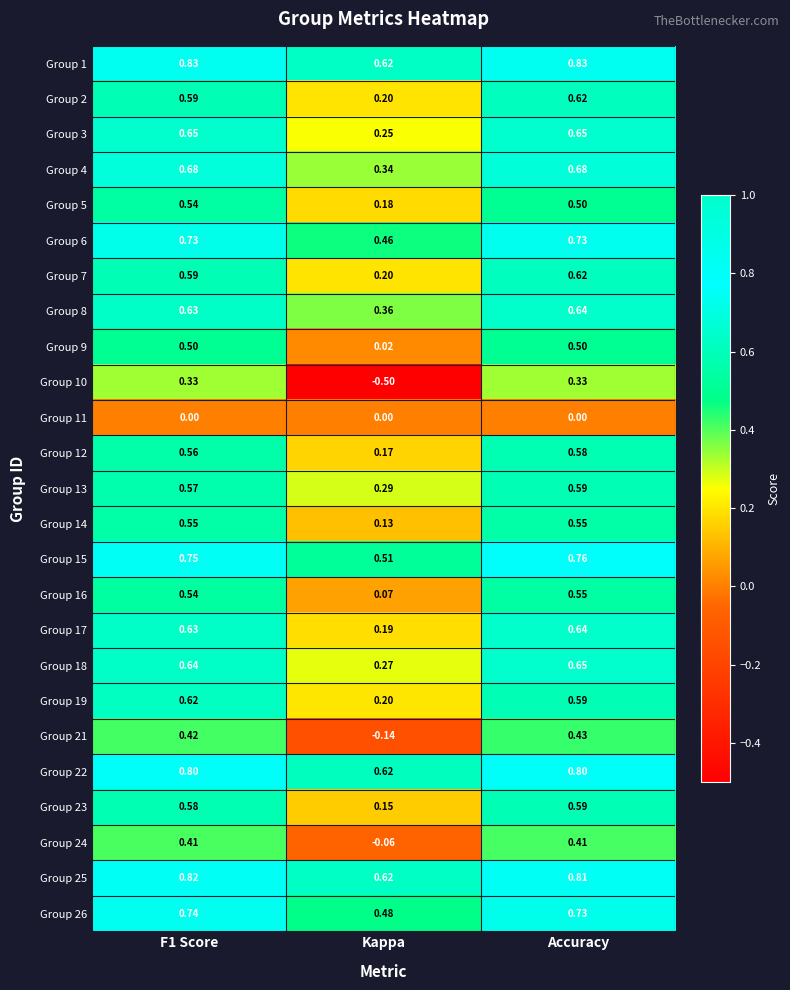

Which series has the largest range (max minus min)?

Group 10